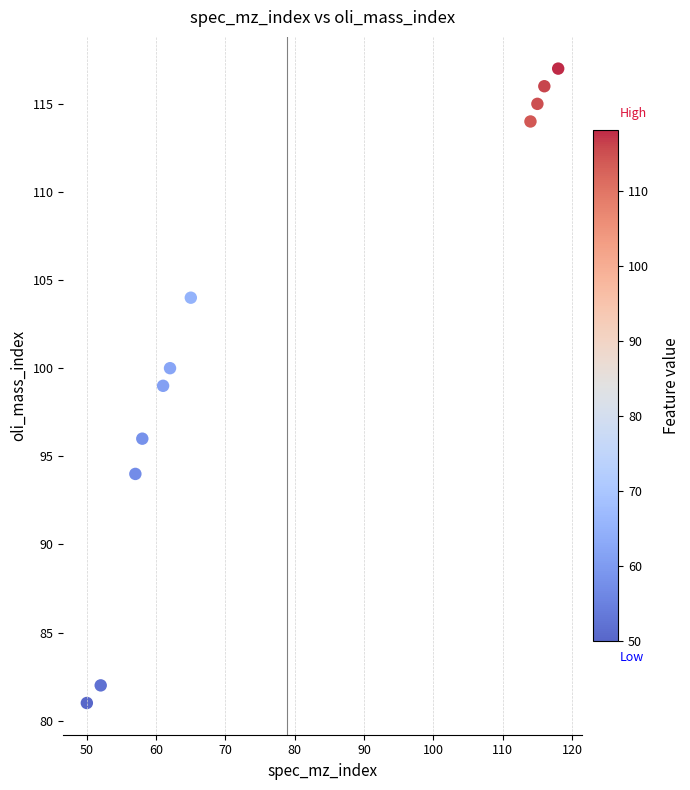

What is the average Y value?

102